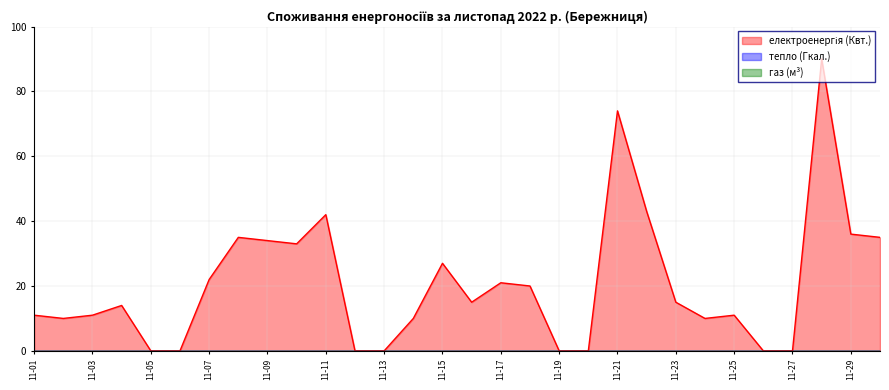

How many categories are shown in the chart?

30